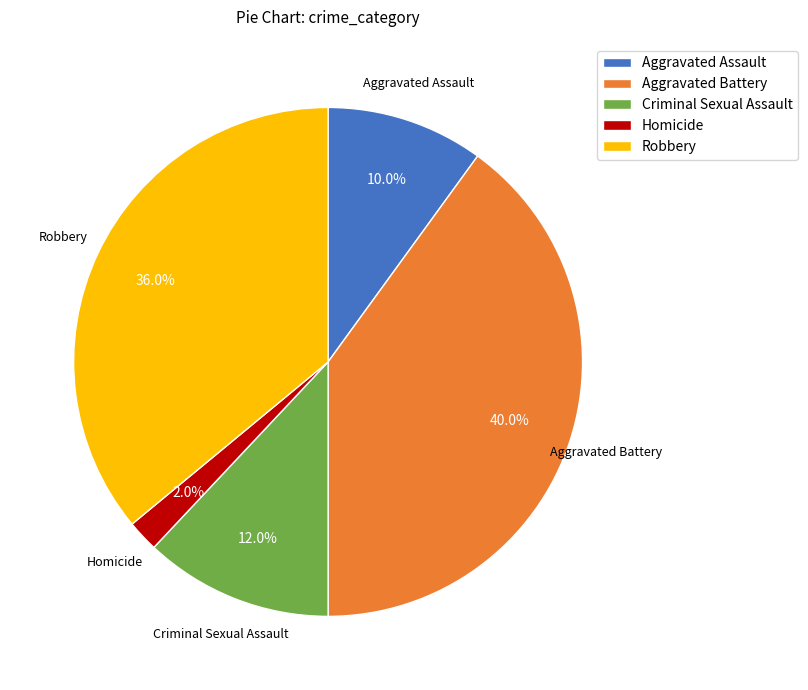

What is the ratio of the value at Aggravated Assault to the value at Criminal Sexual Assault?

0.8